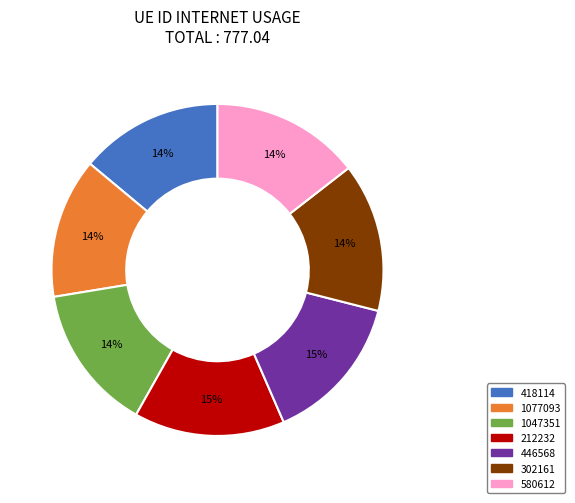

The 1047351 slice represents 14% of the pie. True or false?

True